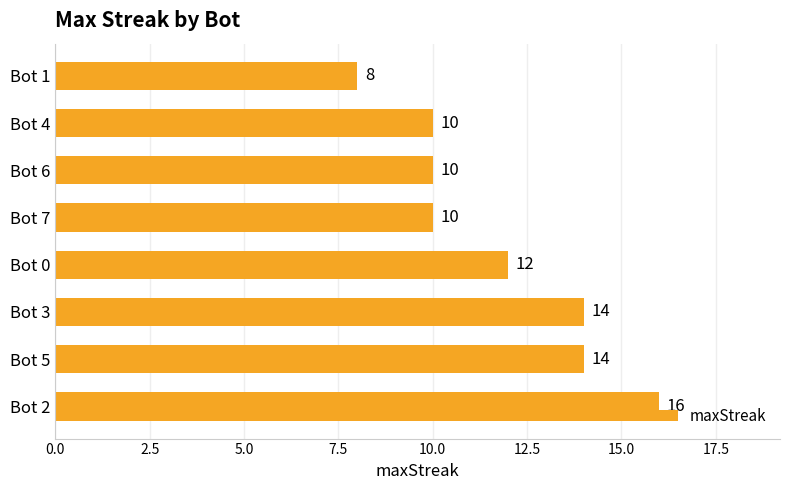

Between Bot 4 and Bot 2, which is larger?

Bot 2